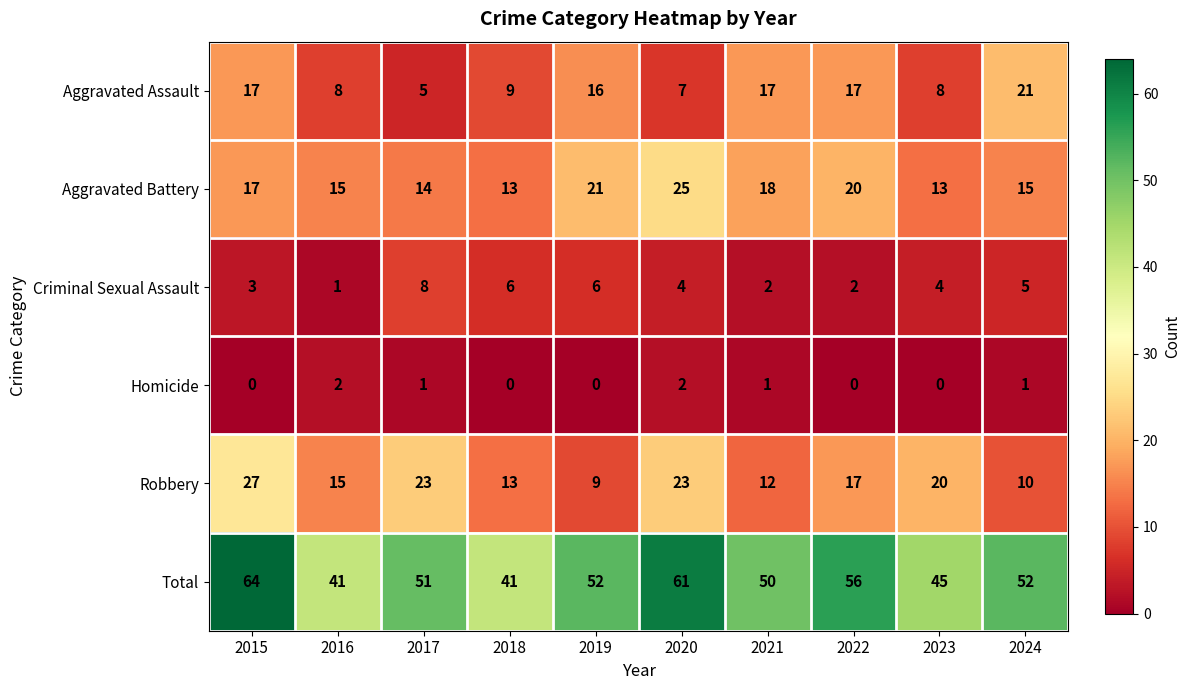

Which series has the widest spread of values?

Total